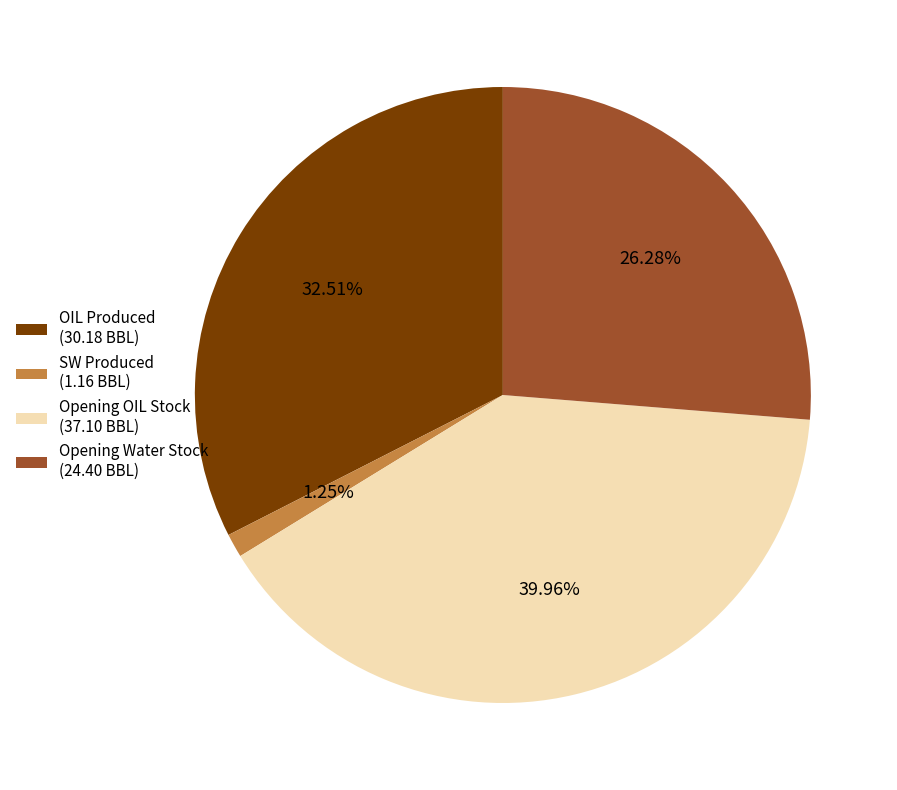

To the nearest percent, what is the average slice percentage?

25%